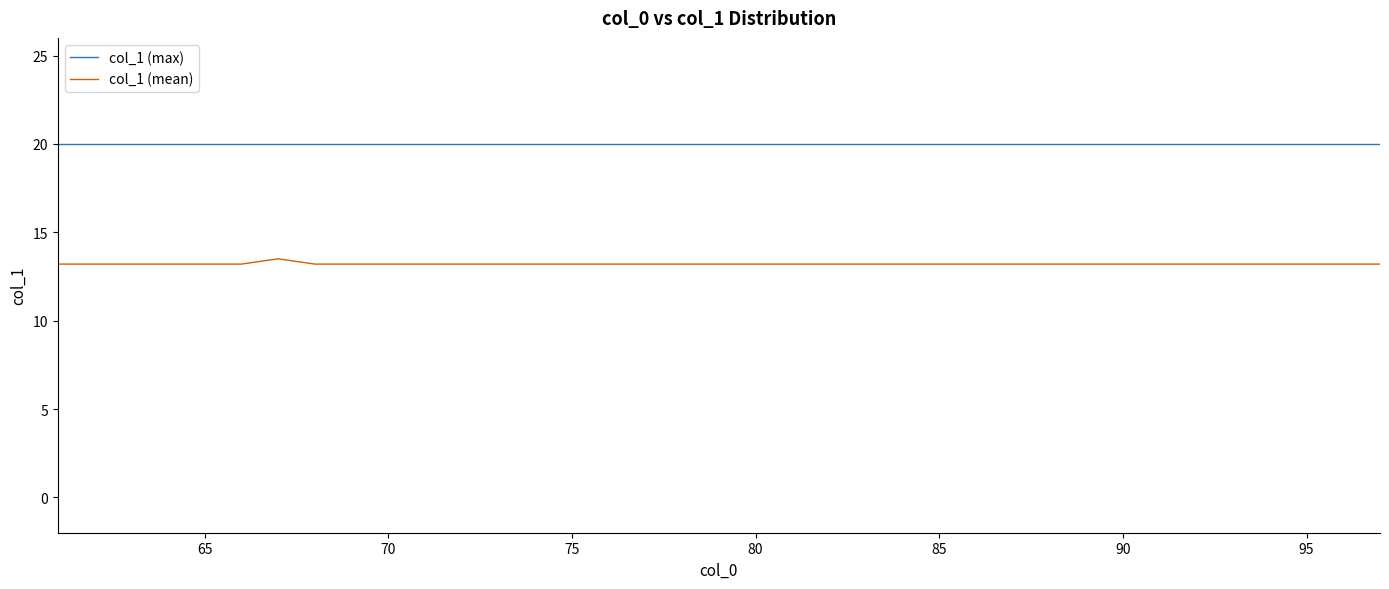

Rank the series by their maximum value, from lowest to highest.

col_1 (mean), col_1 (max)